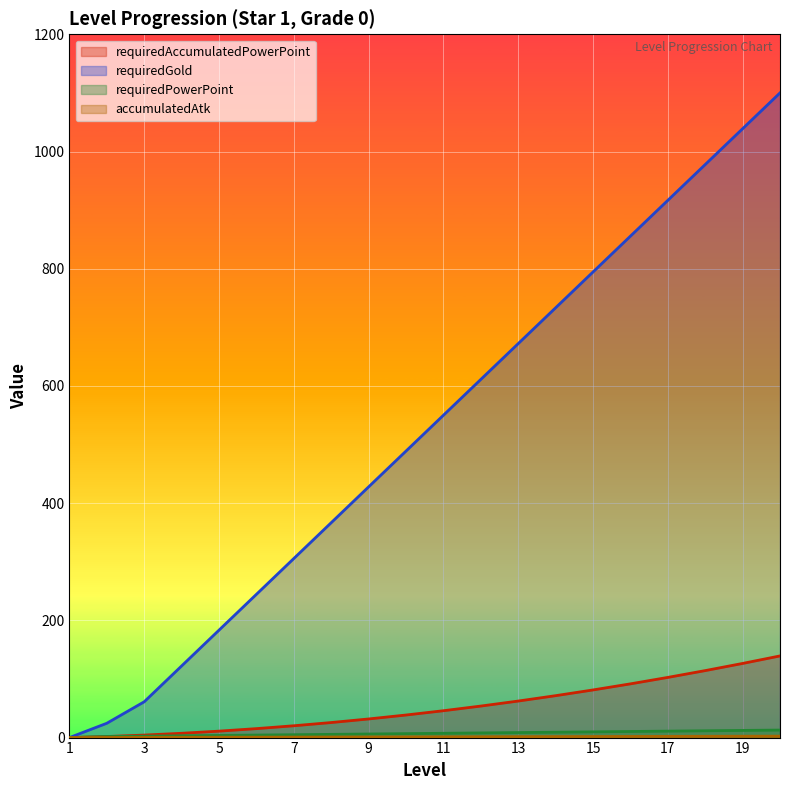

At how many categories does at least one series exceed 208?

15